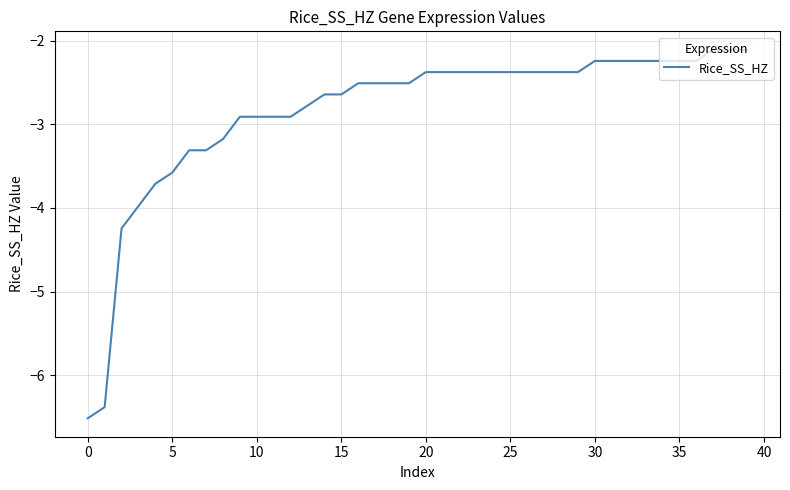

What is the smallest value displayed?

-6.5